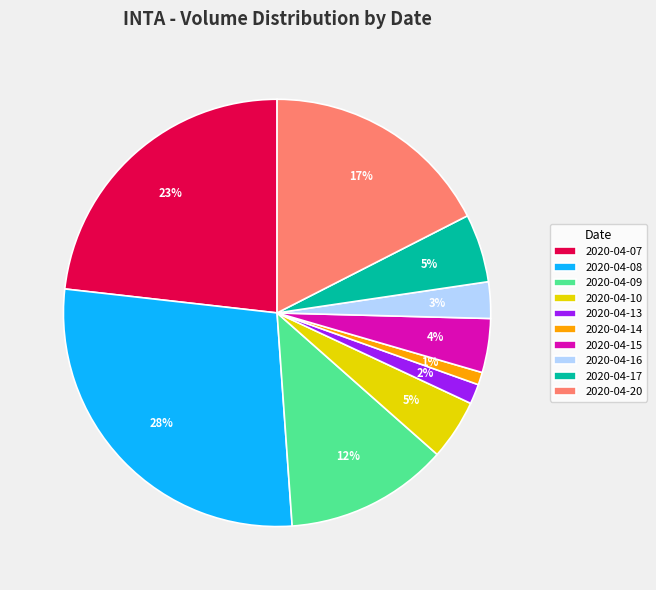

What is the largest slice in the pie chart?

2020-04-08